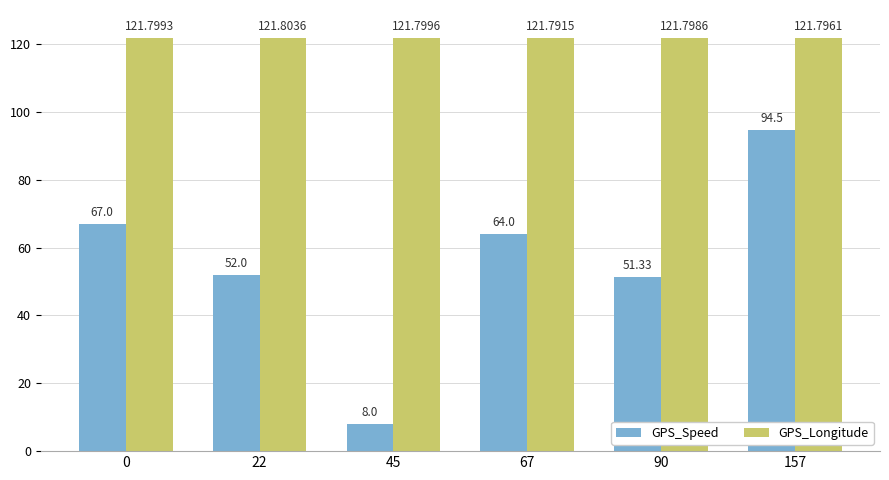

Does the chart contain stacked bars?

No